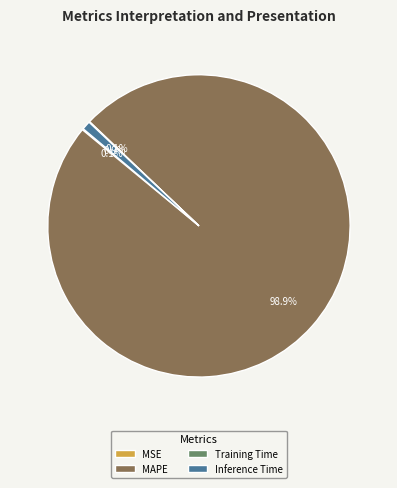

To the nearest percent, what percentage of the pie is MAPE?

99%